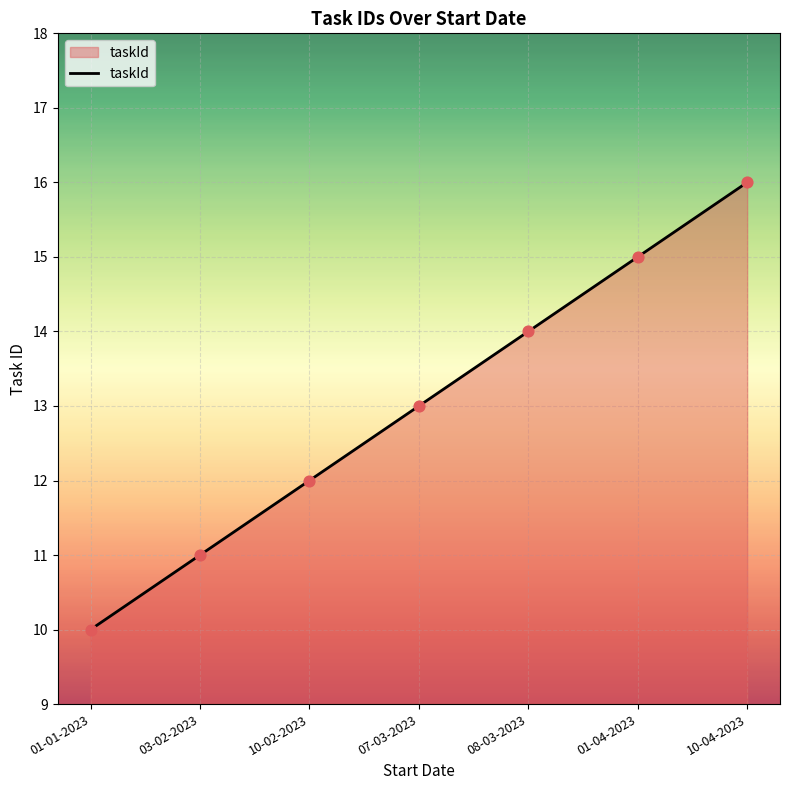

What is the change in value from 08-03-2023 to 01-04-2023?

+1